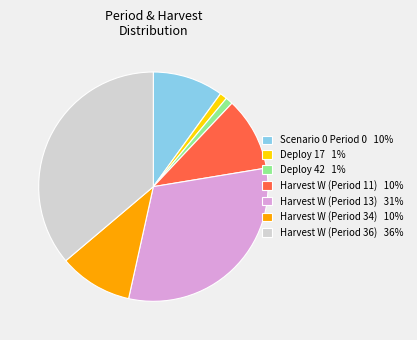

How many segments does this pie chart have?

7